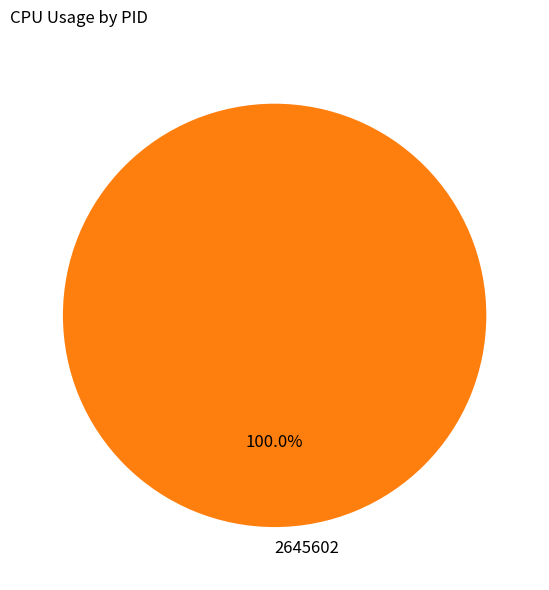

Is there any slice that represents more than half of the pie?

Yes